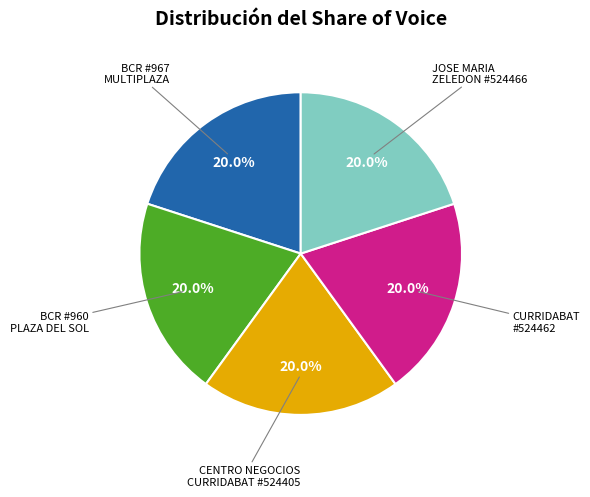

Is there a majority slice in this chart?

No